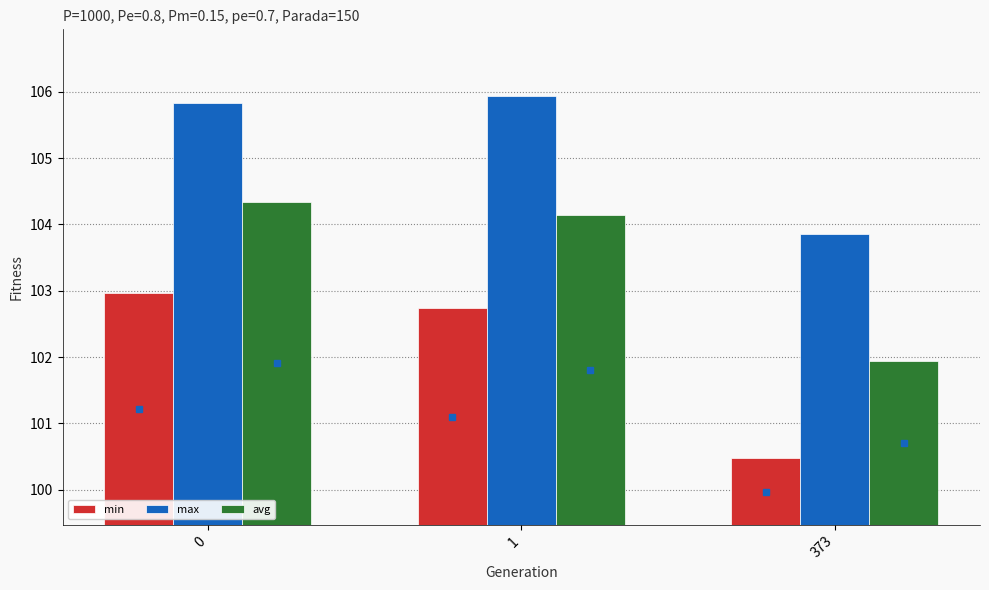

Reading left to right, transcribe all the data shown in this chart.

min: 103.0	102.7	100.5
max: 105.8	105.9	103.9
avg: 104.3	104.1	101.9